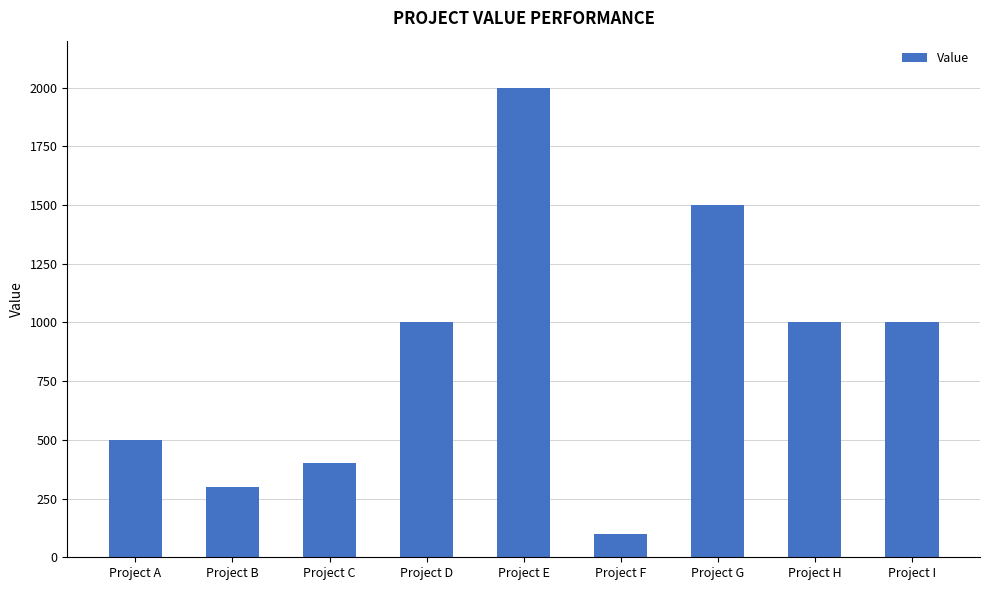

Is it true that the value at Project E is 615?

False